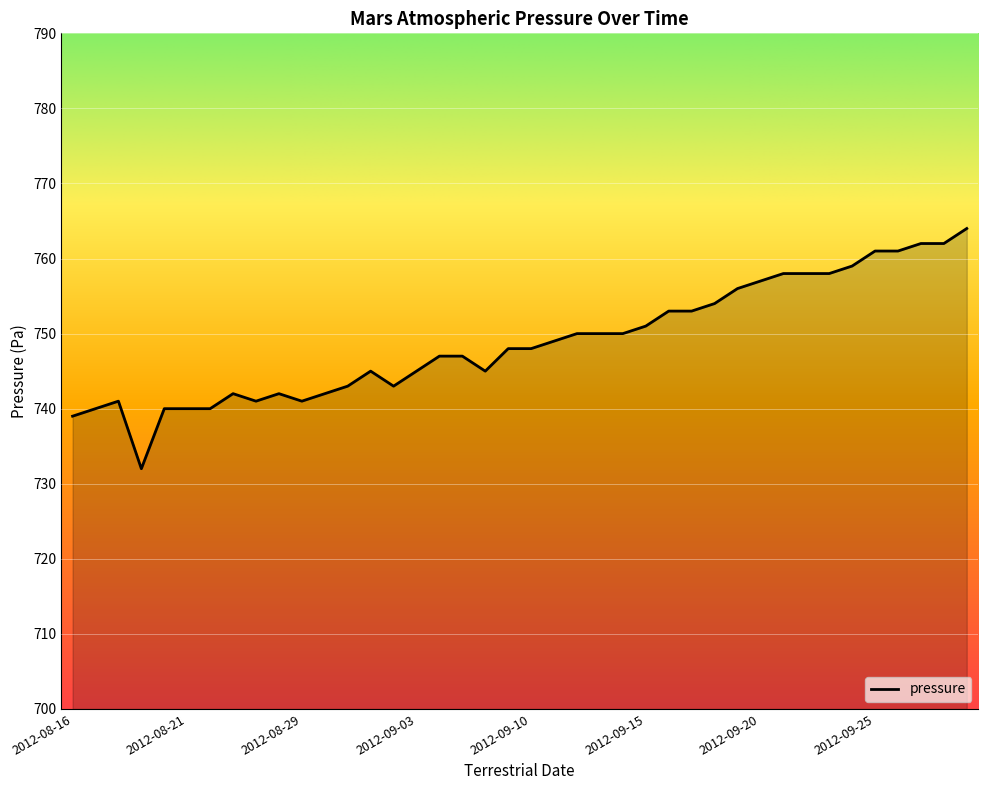

What is the minimum value shown in the chart?

732